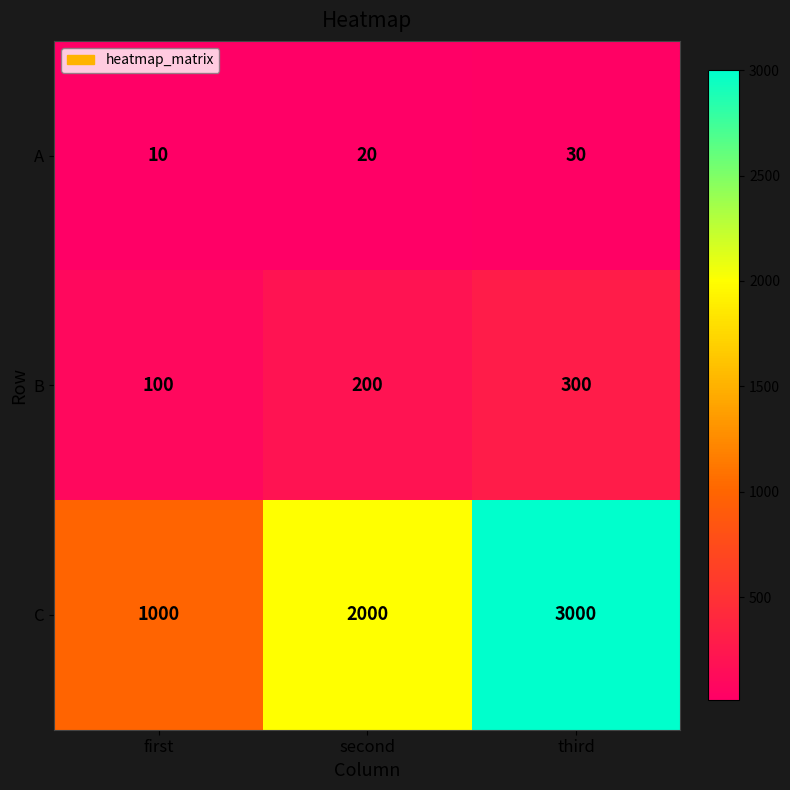

How many C values are between 1000 and 3000?

3